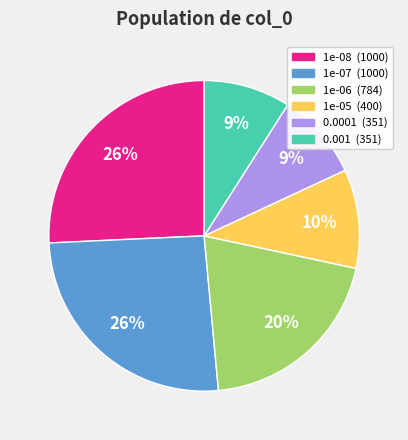

Combined, do 1e-06 and 1e-05 account for over 50%?

No